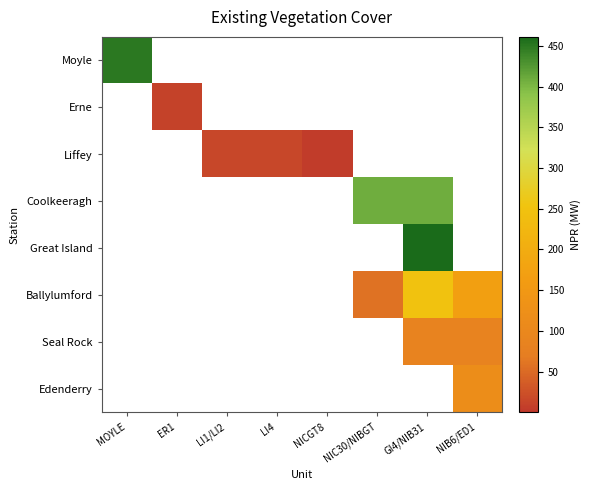

Reading left to right, extract all data points from this chart.

Moyle: MOYLE=450.0	ER1=0.0	LI1/LI2=0.0	LI4=0.0	NICGT8=0.0	NIC30/NIBGT=0.0	GI4/NIB31=0.0	NIB6/ED1=0.0
Erne: MOYLE=0.0	ER1=10.0	LI1/LI2=0.0	LI4=0.0	NICGT8=0.0	NIC30/NIBGT=0.0	GI4/NIB31=0.0	NIB6/ED1=0.0
Liffey: MOYLE=0.0	ER1=0.0	LI1/LI2=15.0	LI4=15.0	NICGT8=4.0	NIC30/NIBGT=0.0	GI4/NIB31=0.0	NIB6/ED1=0.0
Coolkeeragh: MOYLE=0.0	ER1=0.0	LI1/LI2=0.0	LI4=0.0	NICGT8=0.0	NIC30/NIBGT=408.0	GI4/NIB31=408.0	NIB6/ED1=0.0
Great Island: MOYLE=0.0	ER1=0.0	LI1/LI2=0.0	LI4=0.0	NICGT8=0.0	NIC30/NIBGT=0.0	GI4/NIB31=461.0	NIB6/ED1=0.0
Ballylumford: MOYLE=0.0	ER1=0.0	LI1/LI2=0.0	LI4=0.0	NICGT8=0.0	NIC30/NIBGT=58.0	GI4/NIB31=249.0	NIB6/ED1=170.0
Seal Rock: MOYLE=0.0	ER1=0.0	LI1/LI2=0.0	LI4=0.0	NICGT8=0.0	NIC30/NIBGT=0.0	GI4/NIB31=85.0	NIB6/ED1=85.0
Edenderry: MOYLE=0.0	ER1=0.0	LI1/LI2=0.0	LI4=0.0	NICGT8=0.0	NIC30/NIBGT=0.0	GI4/NIB31=0.0	NIB6/ED1=117.6